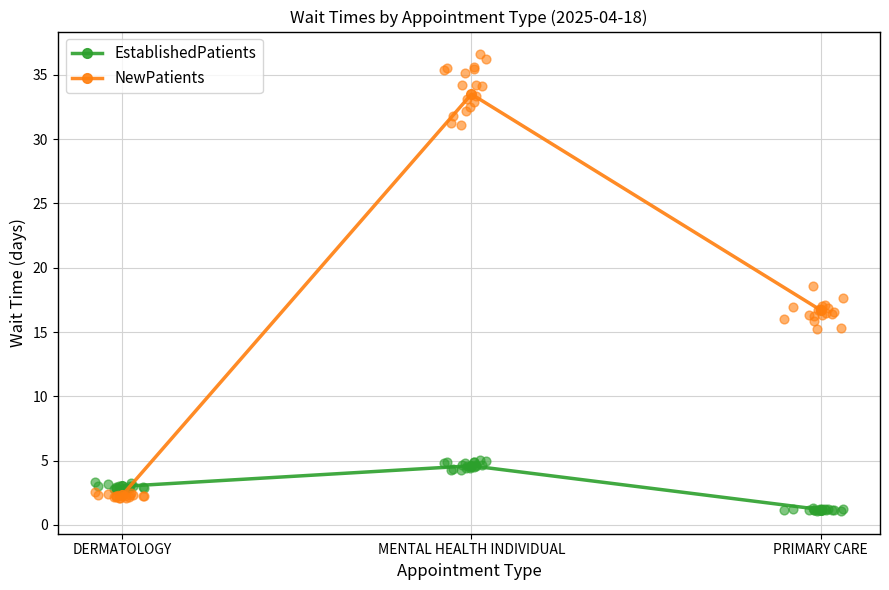

Which series contains the highest Y value?

NewPatients